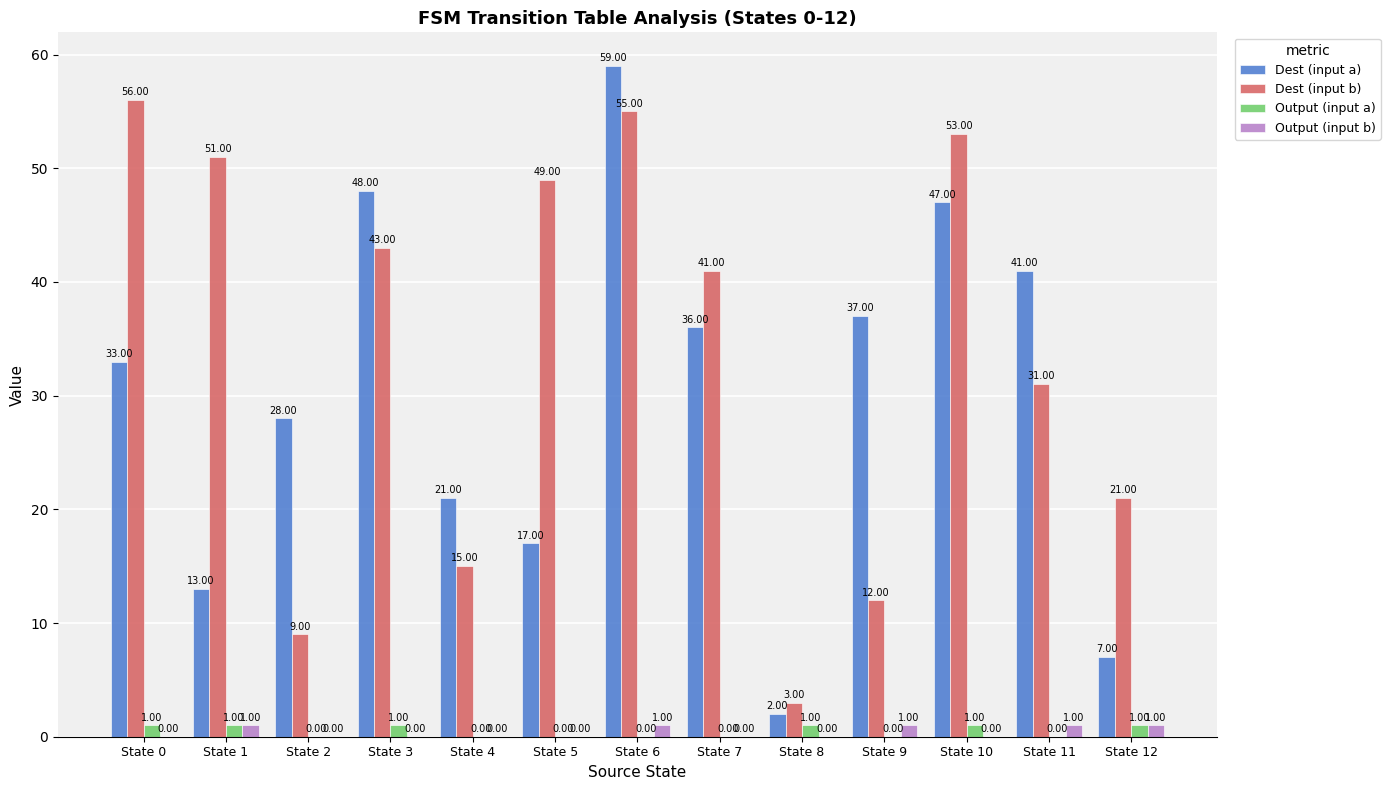

At which label does Dest (input b) reach its peak?

State 0